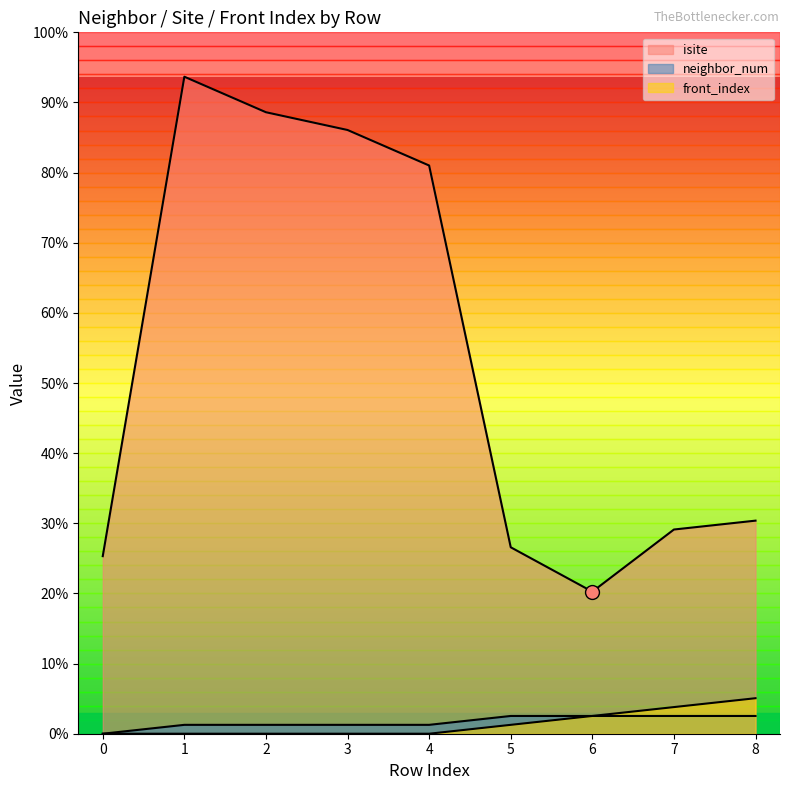

Is it true that front_index equals 2 at 8?

False